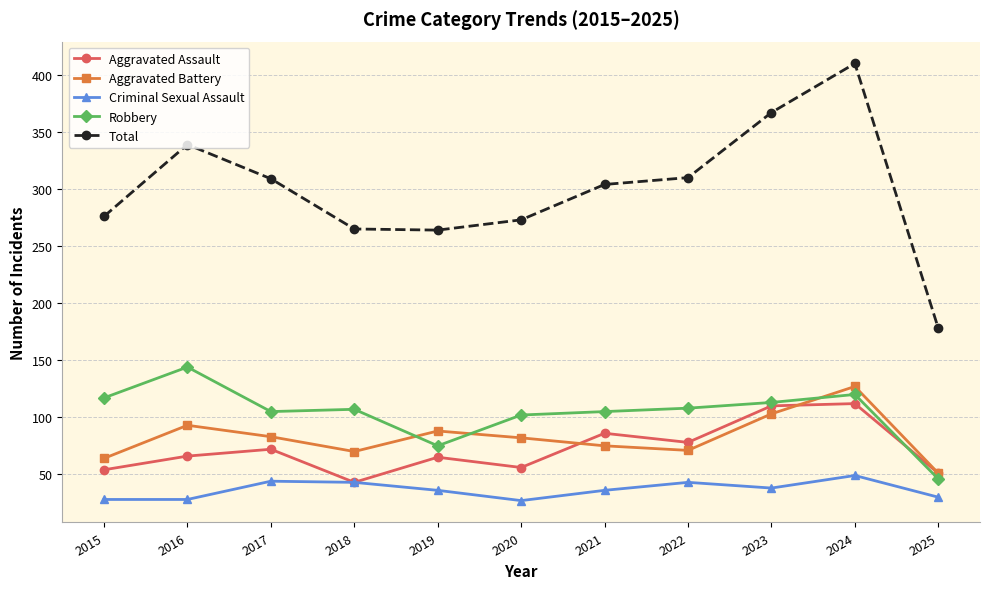

What value does the Aggravated Battery series have at 2021, to the nearest 5?

75